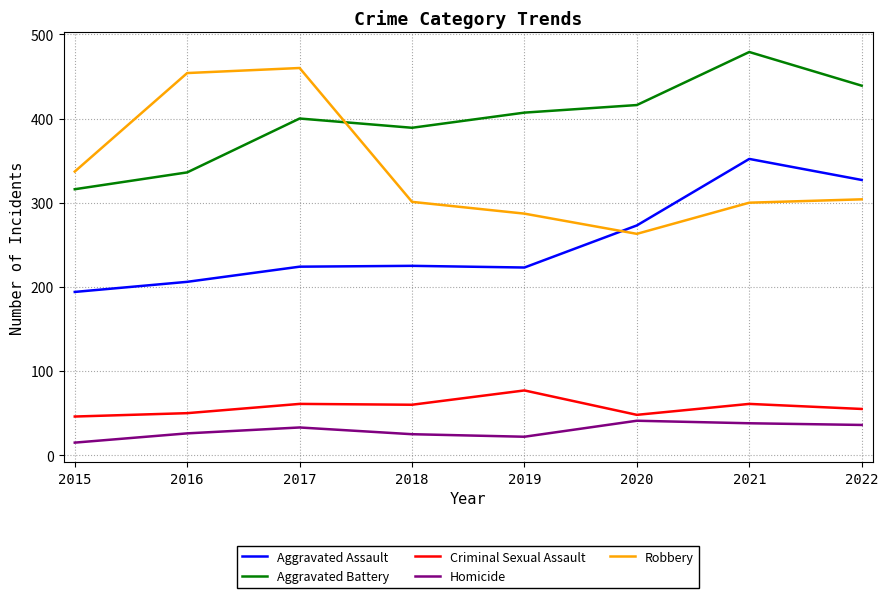

The Robbery series shows 512 at 2019. True or false?

False